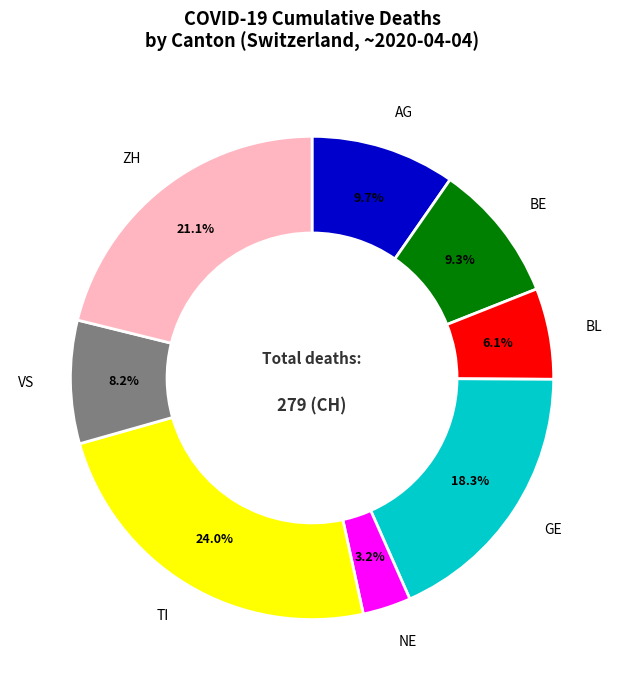

What is the smallest slice in the pie chart?

NE